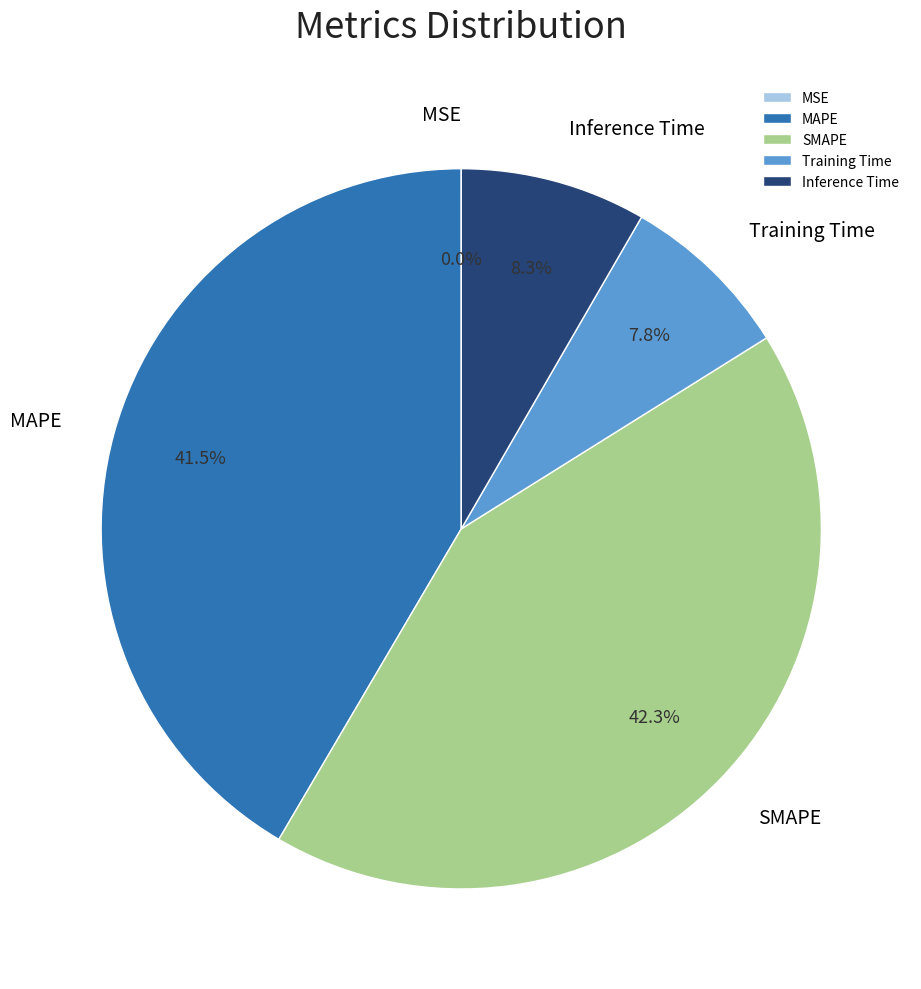

Is there a majority slice in this chart?

No